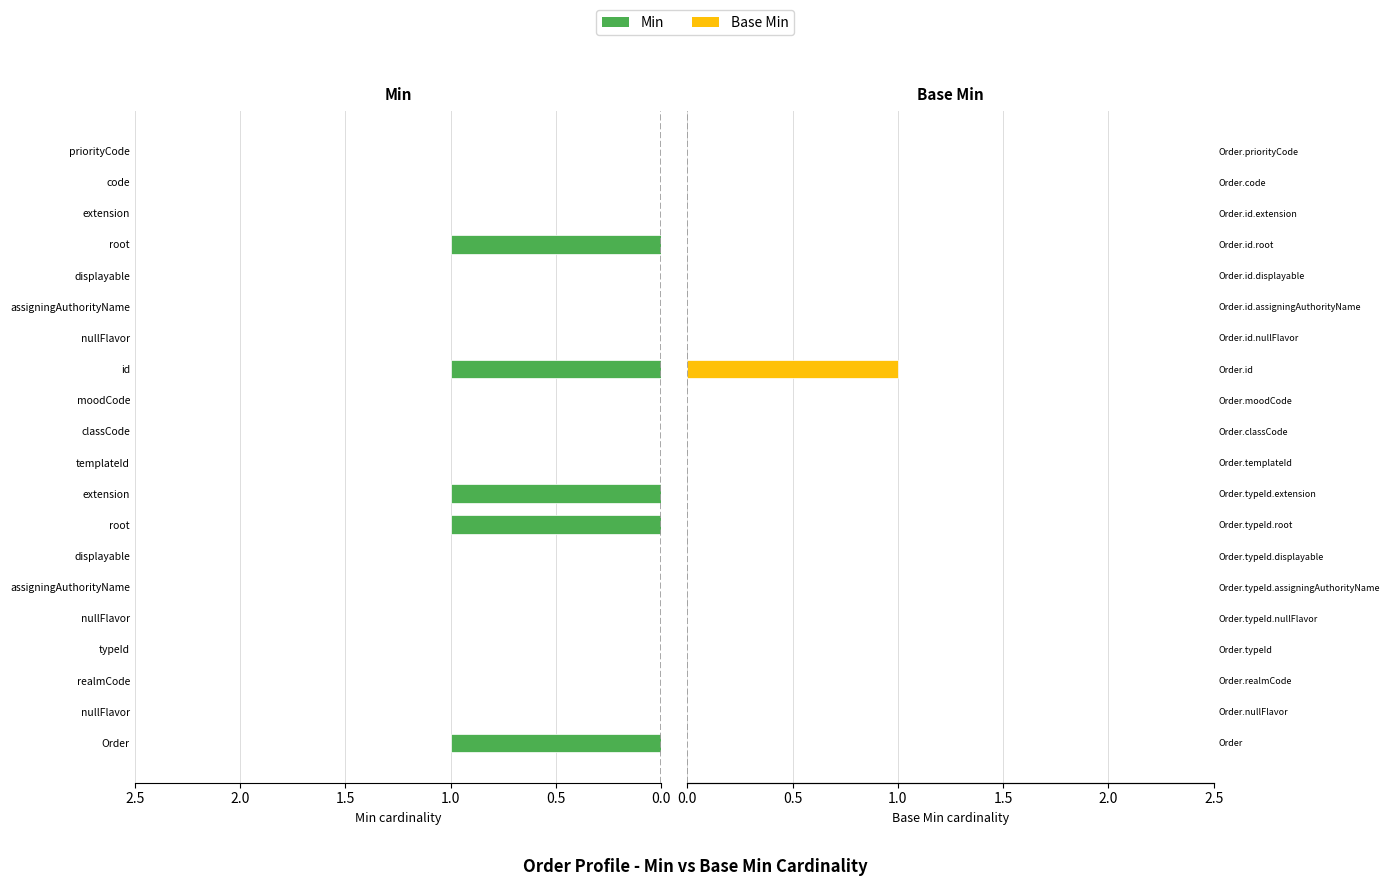

Reading left to right, transcribe all the data shown in this chart.

Min: 1	0	0	0	0	0	0	1	1	0	0	0	1	0	0	0	1	0	0	0
Base Min: 0	0	0	0	0	0	0	0	0	0	0	0	1	0	0	0	0	0	0	0